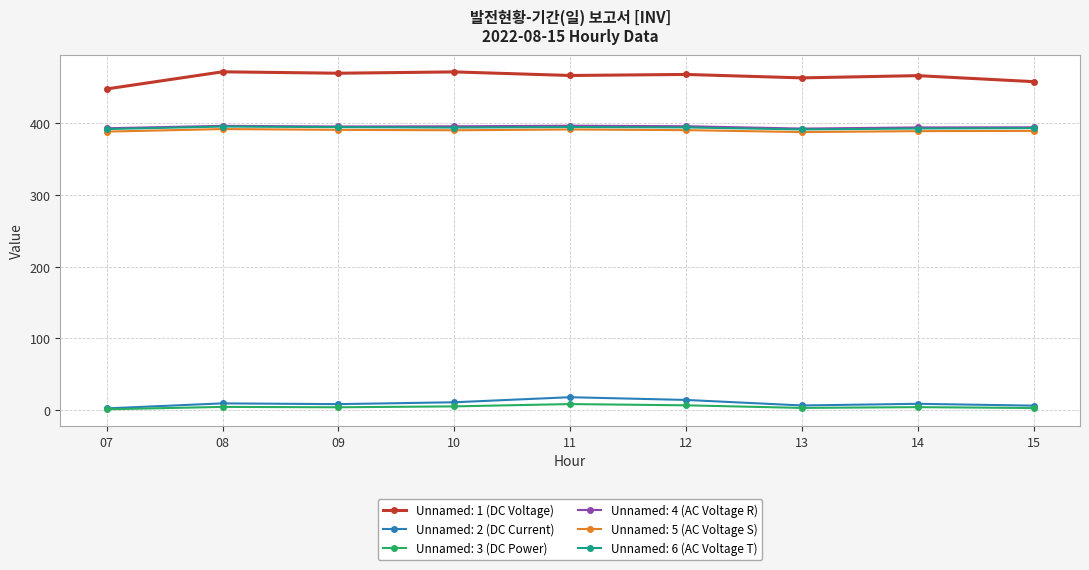

What is the value of the Unnamed: 6 (AC Voltage T) point at the 6th from the left?

394.4